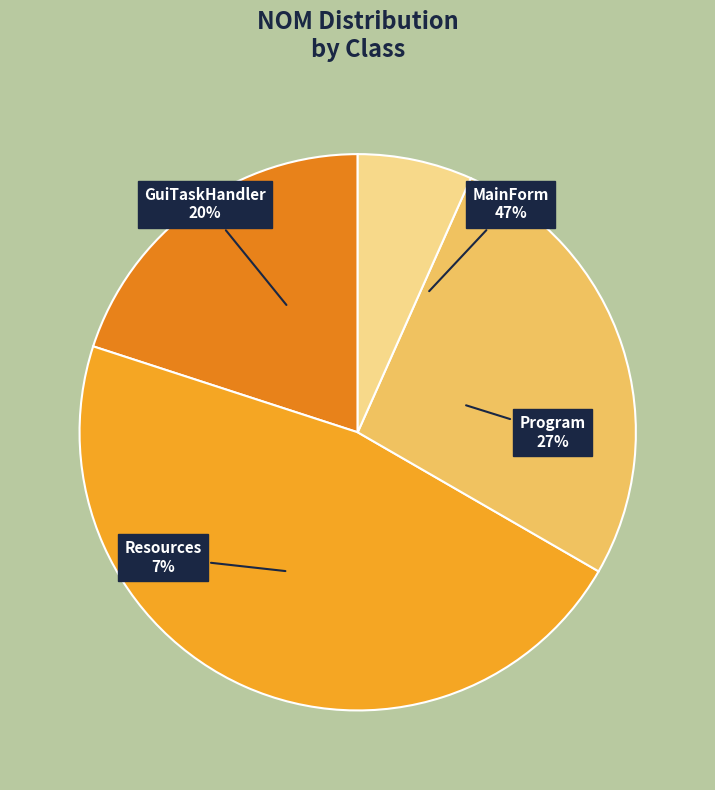

To the nearest percent, what is the combined percentage of GuiTaskHandler and MainForm?

67%